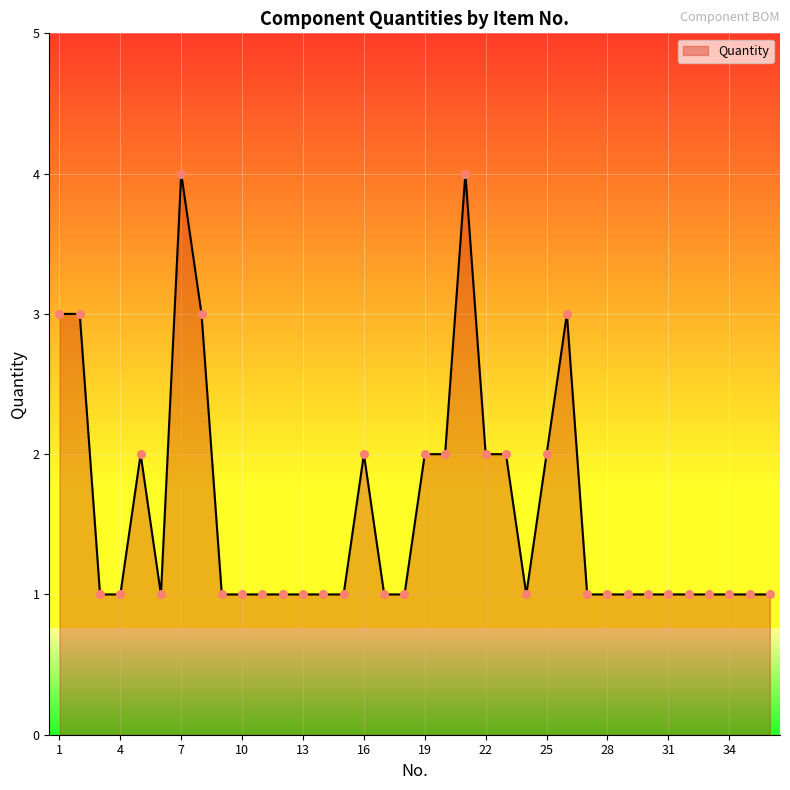

What is the difference between the maximum and minimum values?

3